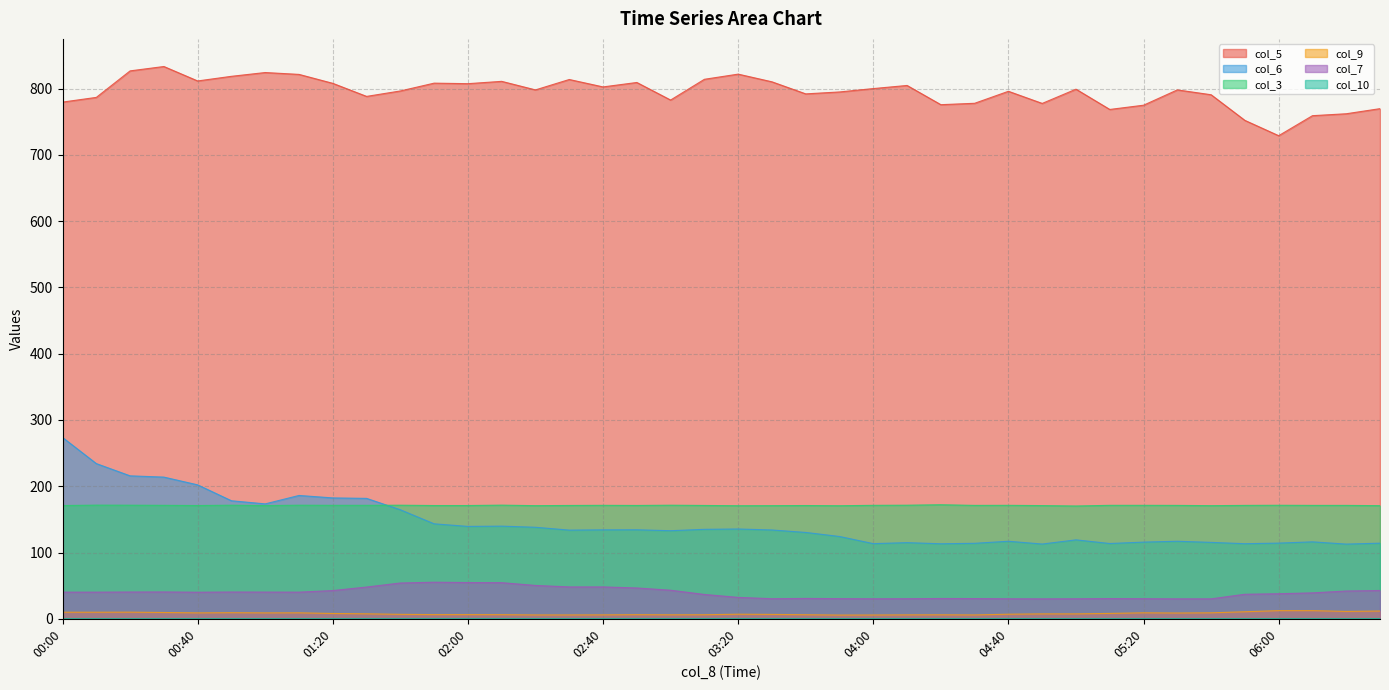

How many interior local peaks does the col_3 series have?

11